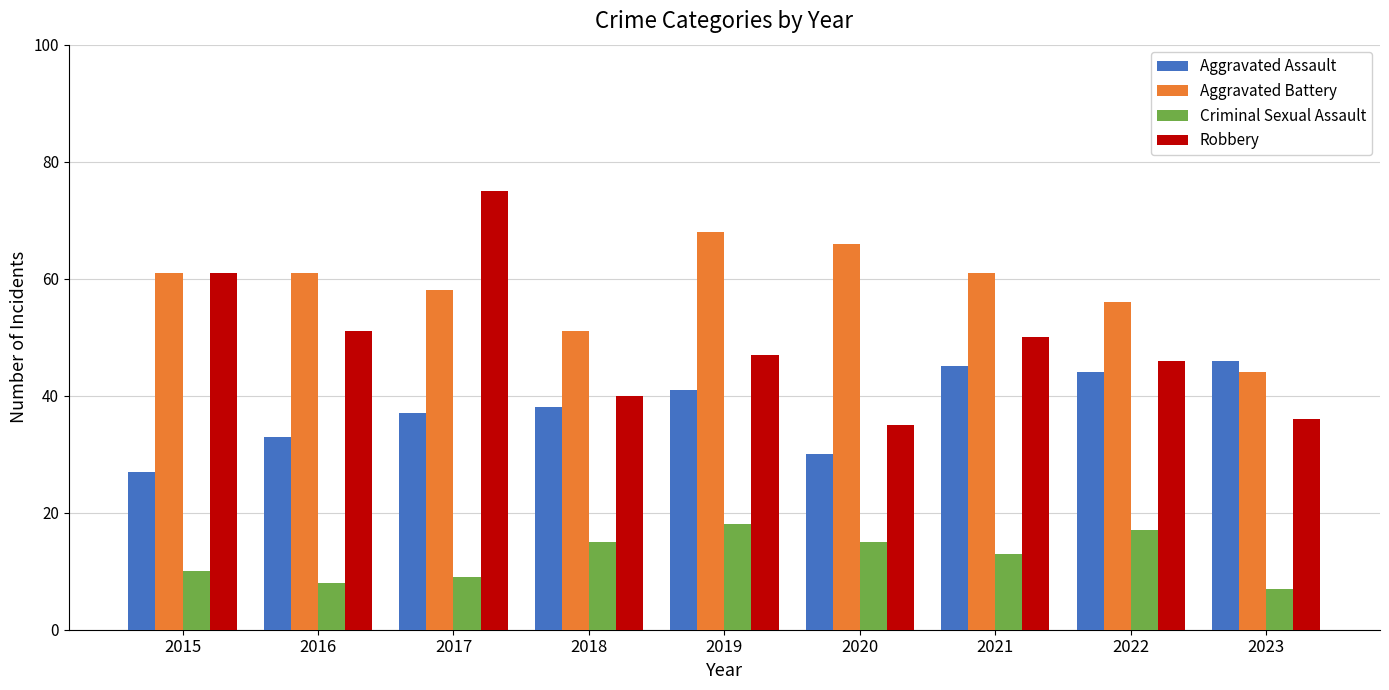

What are all the series names shown in the legend?

Aggravated Assault, Aggravated Battery, Criminal Sexual Assault, Robbery